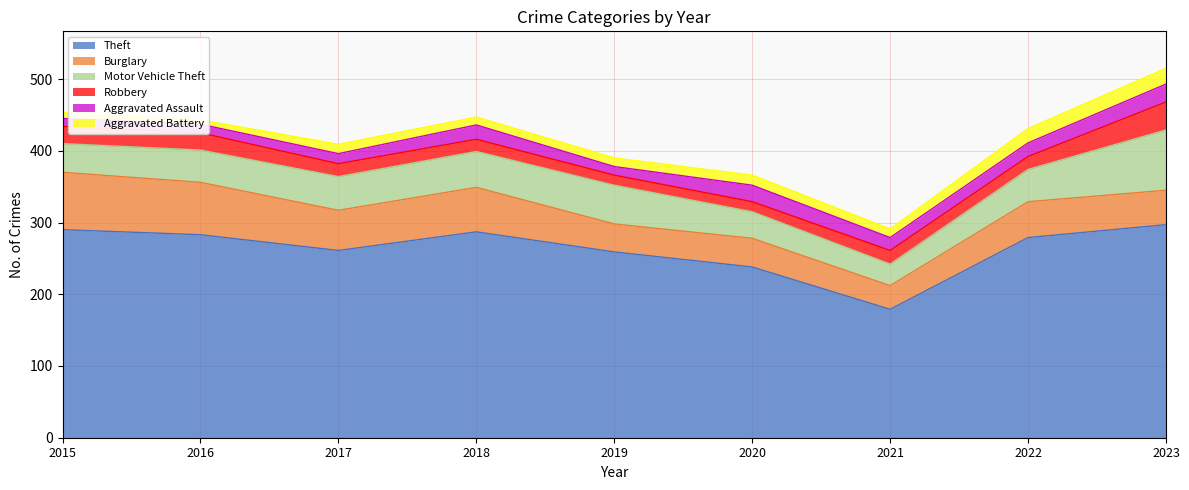

What is the average value of the Burglary series?

53